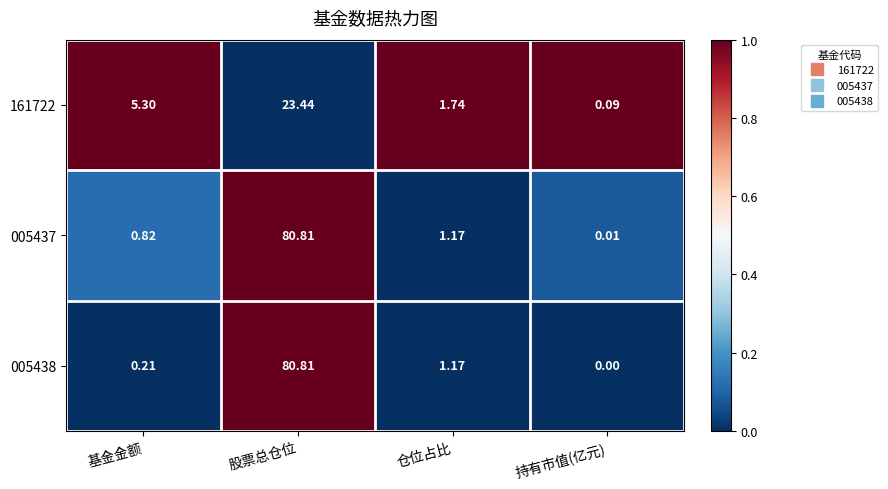

At which category does the chart reach its minimum across all series?

持有市值(亿元)